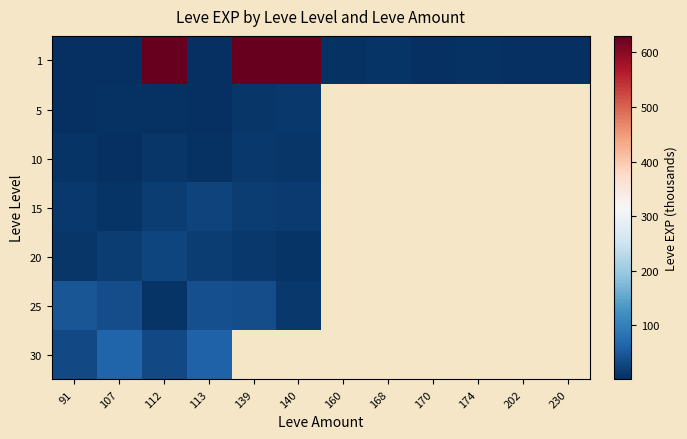

Which series has the widest spread of values?

1